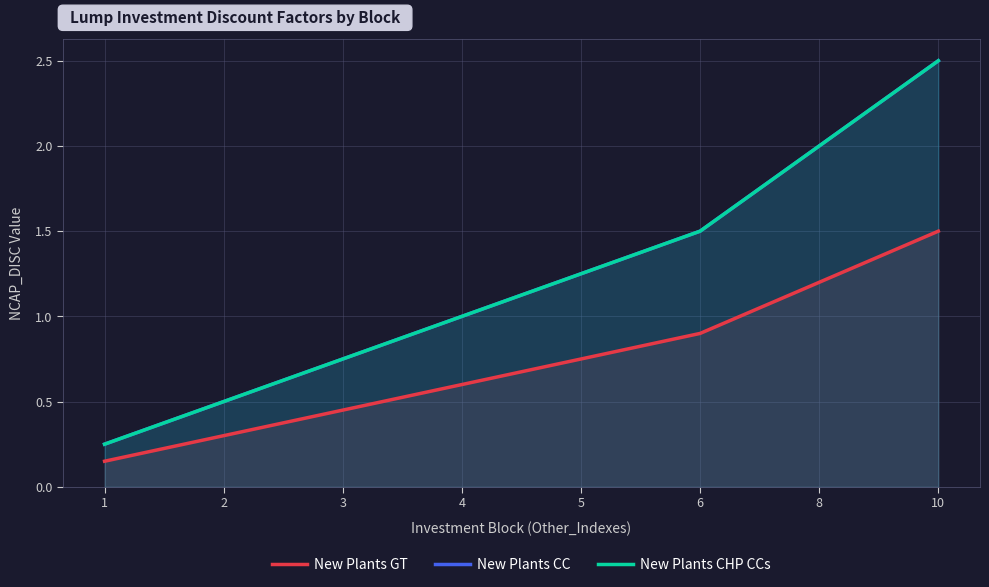

Is the value of New Plants GT at 6 greater than the value of New Plants CC at 3?

Yes